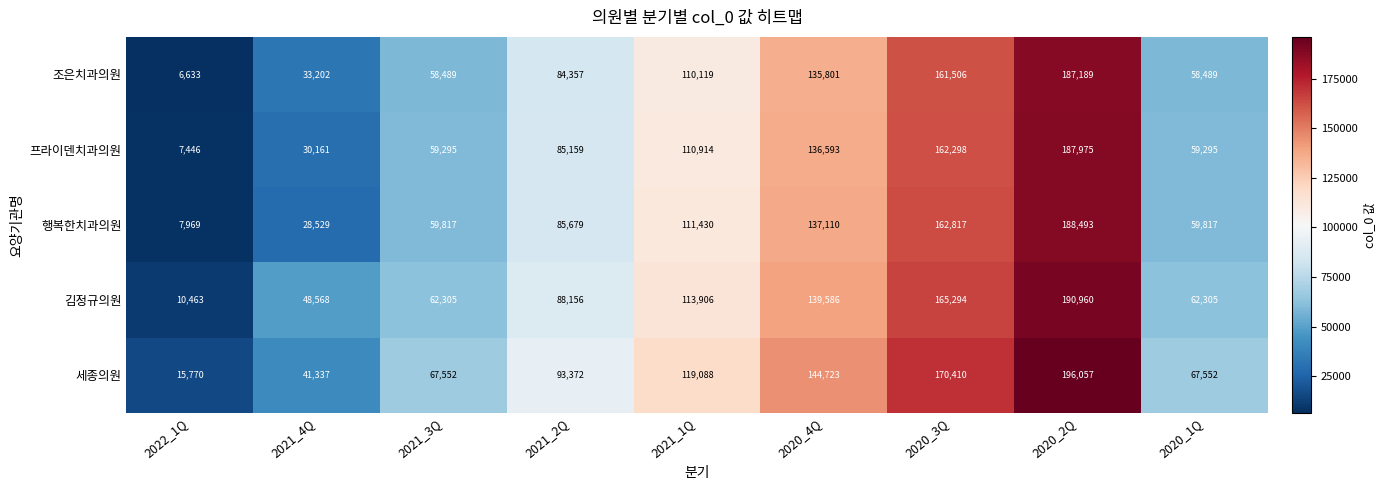

Is it true that 세종의원 equals 119088 at 2021_1Q?

True